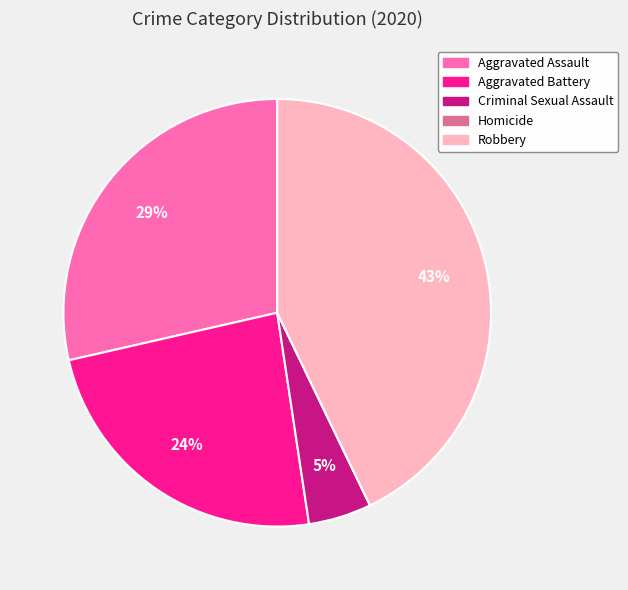

What is the largest slice in the pie chart?

Robbery